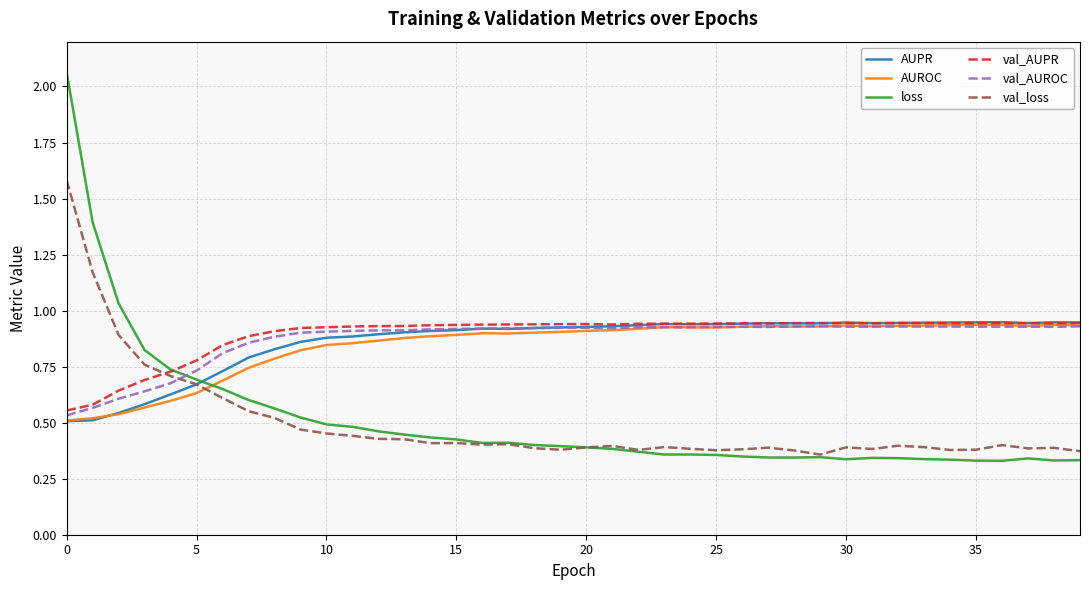

Which series has the widest spread of values?

loss